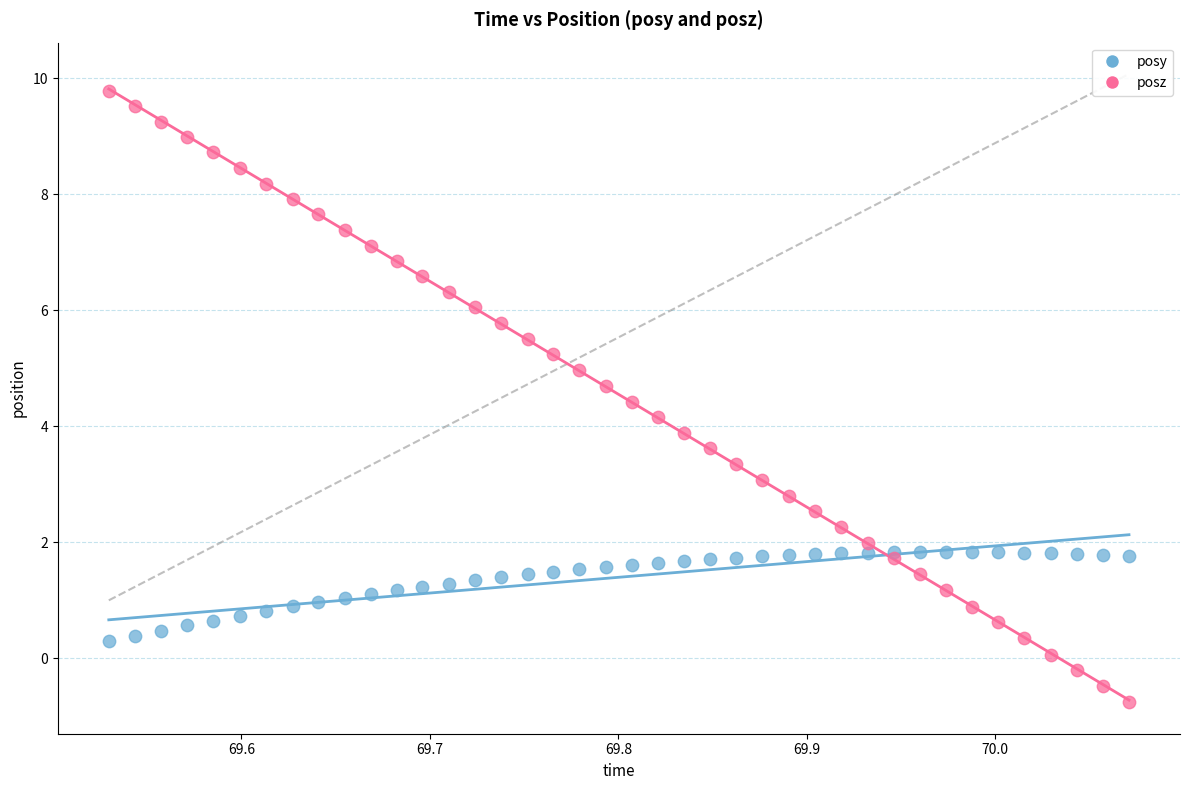

Which series contains the highest Y value?

posz